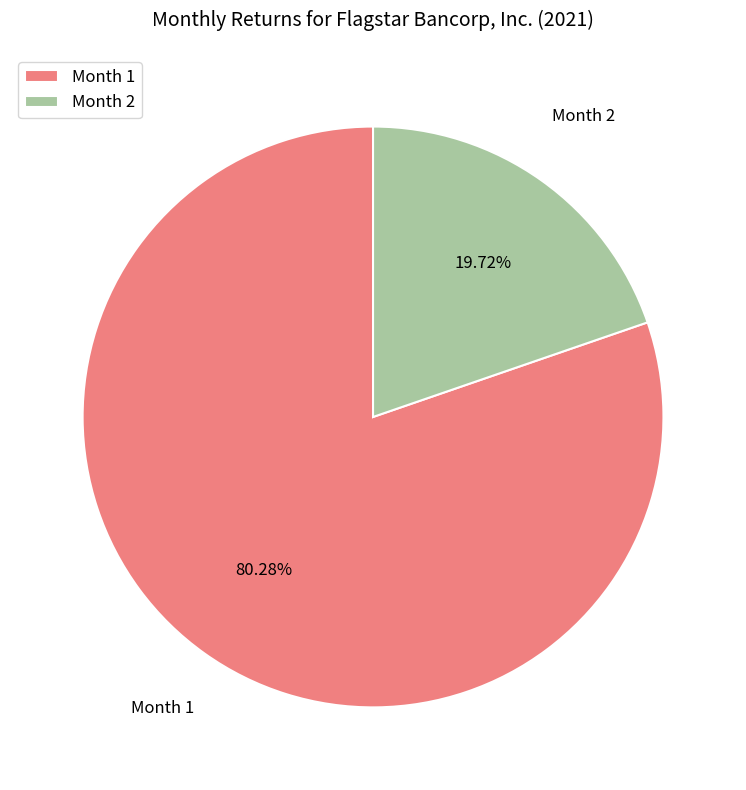

Which has a higher value, Month 1 or Month 2?

Month 1